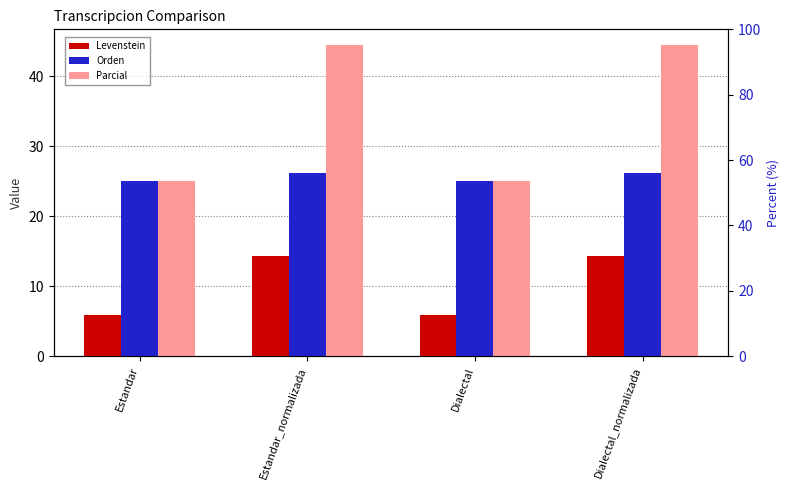

What is the total value across all series at Estandar?

55.9